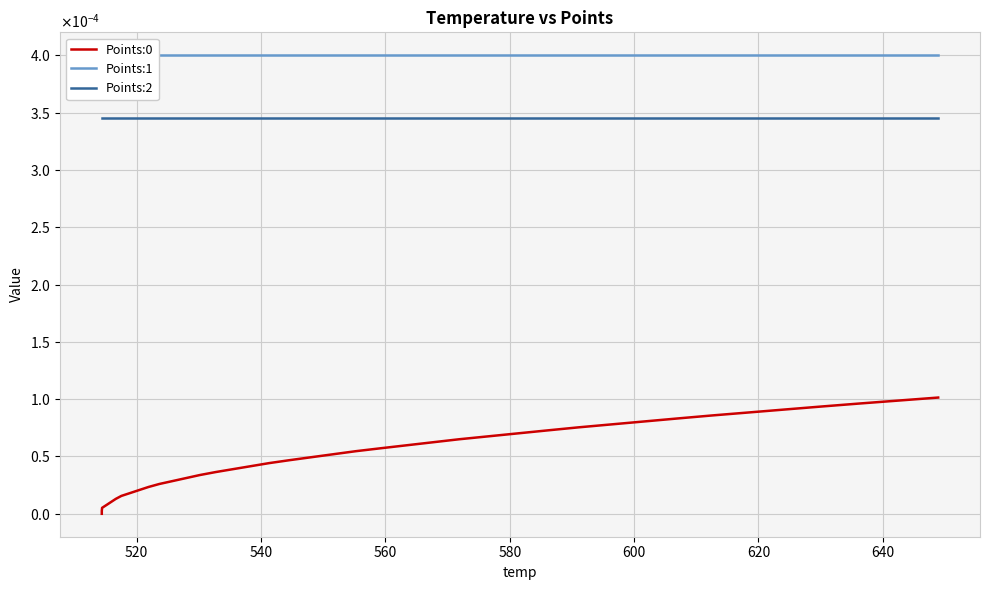

True or false: Points:1 and Points:2 cross at least once.

False